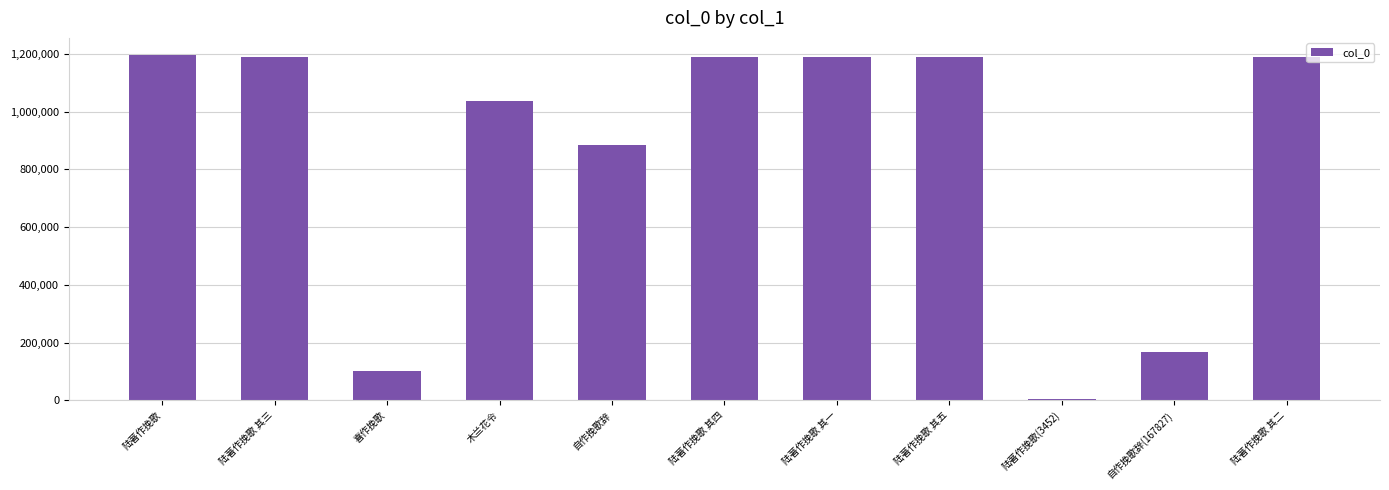

Are the bars horizontal?

No